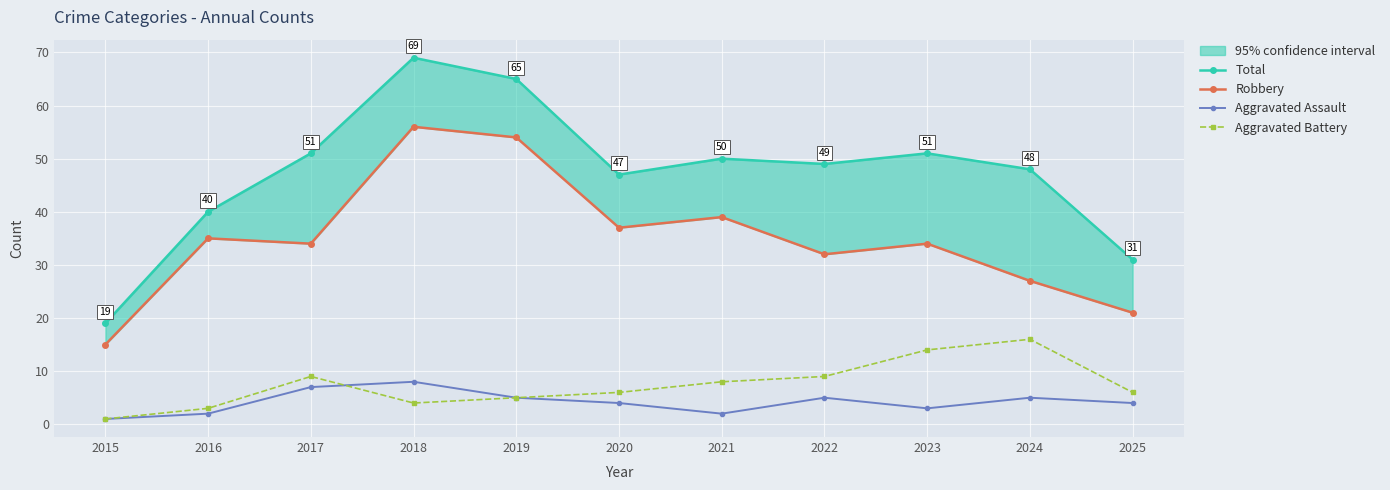

What is the approximate value of Total at 2023, to the nearest 10?

50